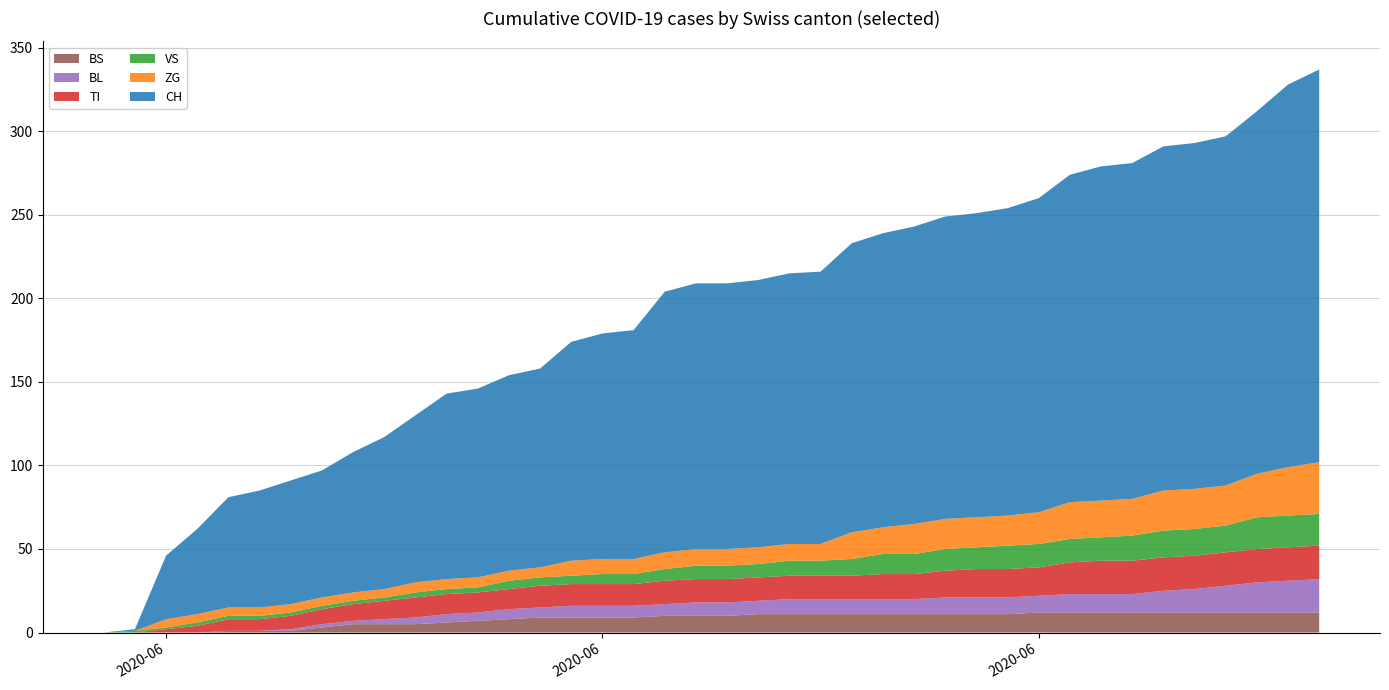

Reading left to right, transcribe all the data shown in this chart.

BS: 0	0	0	0	1	1	1	3	5	5	5	6	7	8	9	9	9	9	10	10	10	11	11	11	11	11	11	11	11	11	12	12	12	12	12	12	12	12	12	12
BL: 0	0	0	0	0	0	1	2	2	3	4	5	5	6	6	7	7	7	7	8	8	8	9	9	9	9	9	10	10	10	10	11	11	11	13	14	16	18	19	20
TI: 0	0	2	4	7	7	8	9	10	11	12	12	12	12	13	13	13	13	14	14	14	14	14	14	14	15	15	16	17	17	17	19	20	20	20	20	20	20	20	20
VS: 0	1	1	2	2	2	2	2	2	2	3	3	3	5	5	5	6	6	7	8	8	8	9	9	10	12	12	13	13	14	14	14	14	15	16	16	16	19	19	19
ZG: 0	0	5	5	5	5	5	5	5	5	6	6	6	6	6	9	9	9	10	10	10	10	10	10	16	16	18	18	18	18	19	22	22	22	24	24	24	26	29	31
CH: 0	1	38	51	66	70	74	76	84	91	100	111	113	117	119	131	135	137	156	159	159	160	162	163	173	176	178	181	182	184	188	196	200	201	206	207	209	217	229	235